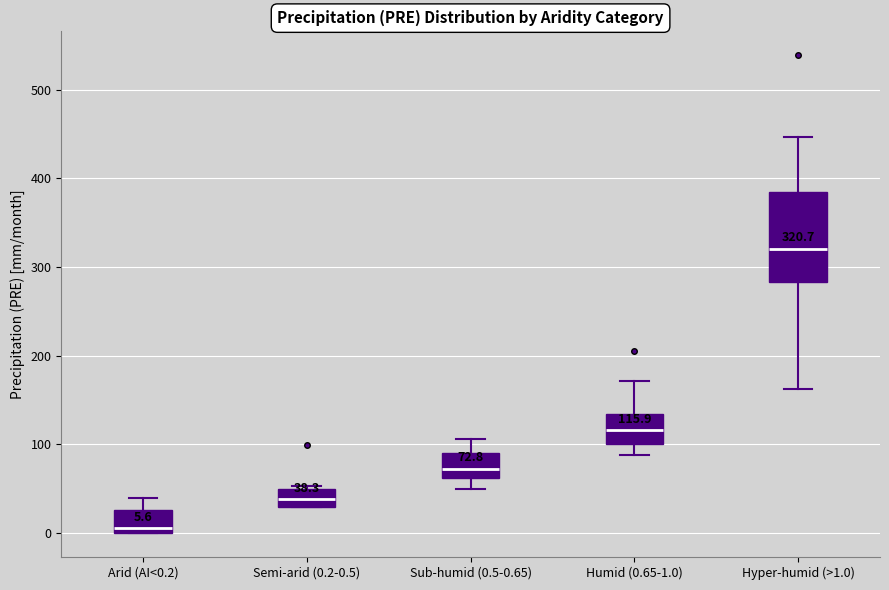

Which box is the tallest, from its lower edge to its upper edge?

Hyper-humid (>1.0)